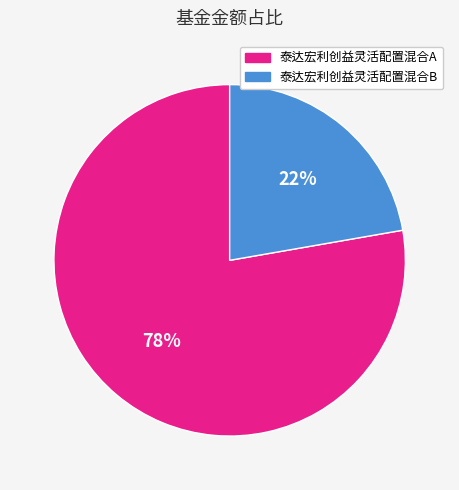

To the nearest percent, what percentage of the pie is 泰达宏利创益灵活配置混合B?

22%